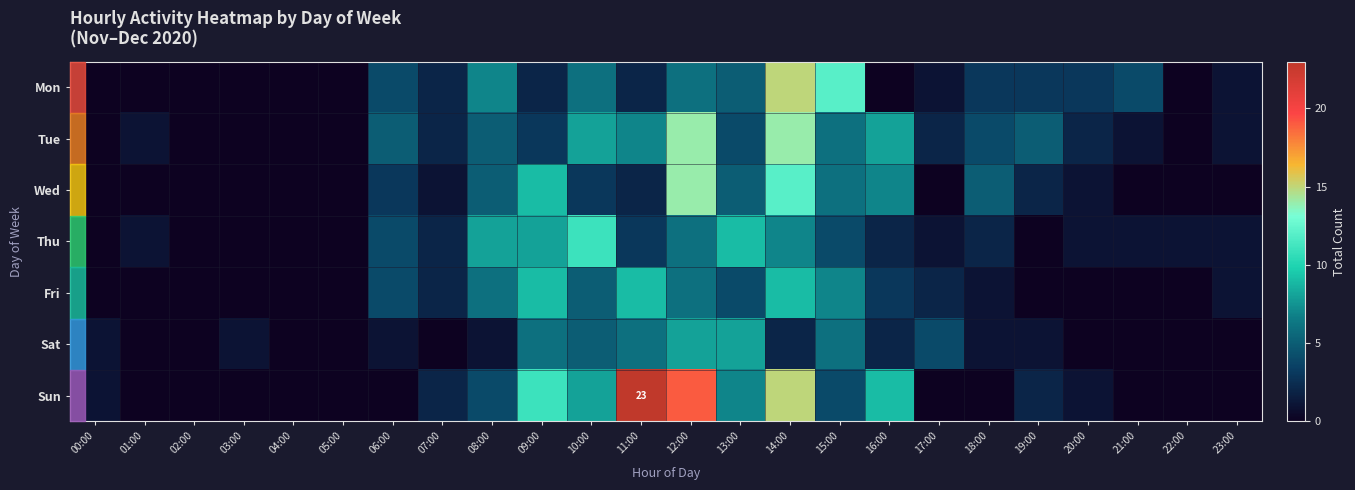

What is the maximum value shown in the chart?

23